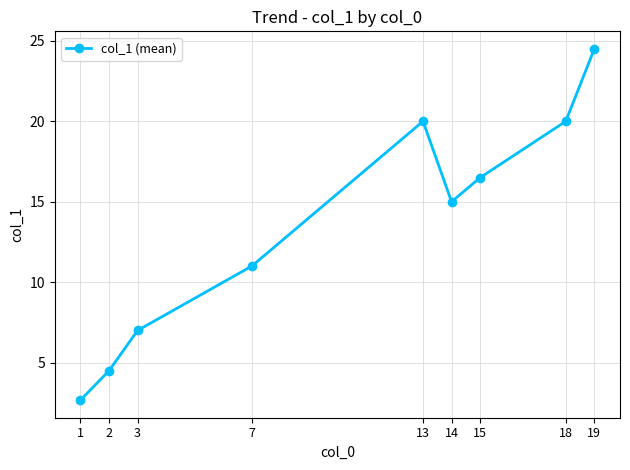

What is the difference between the second highest and second lowest values?

15.5